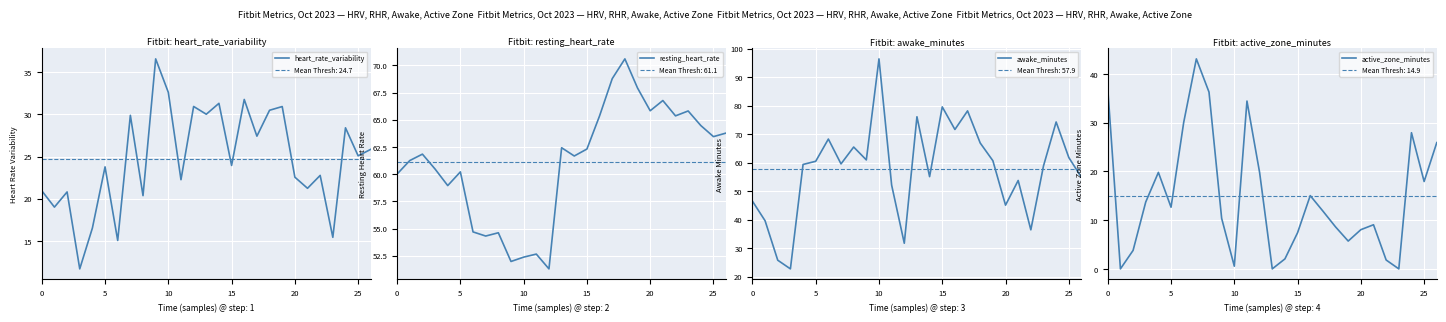

What is the difference between the maximum and minimum values in the heart_rate_variability series?

24.9